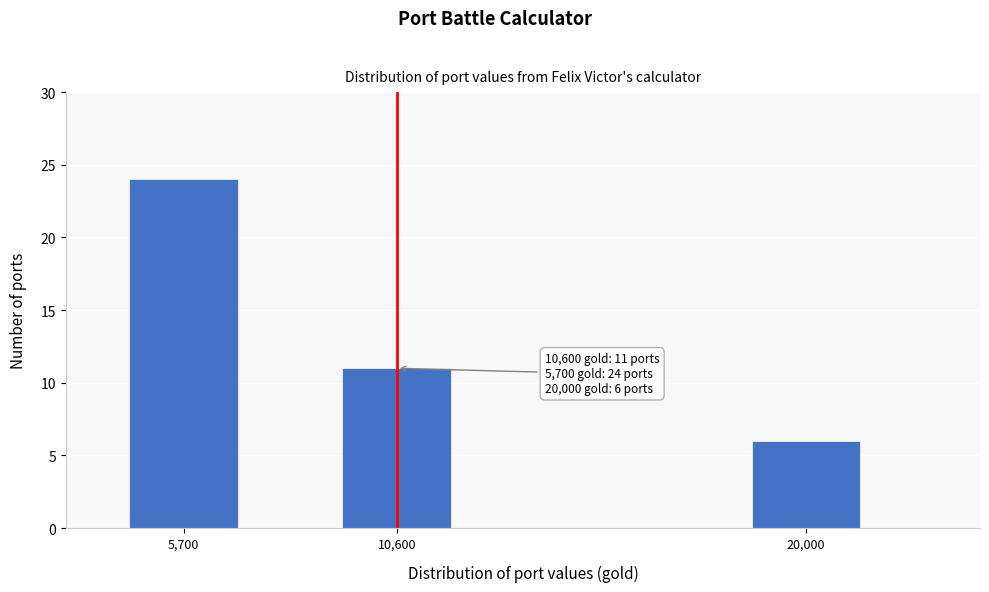

Reading left to right, extract all data points from this chart.

5,700=24	10,600=11	20,000=6